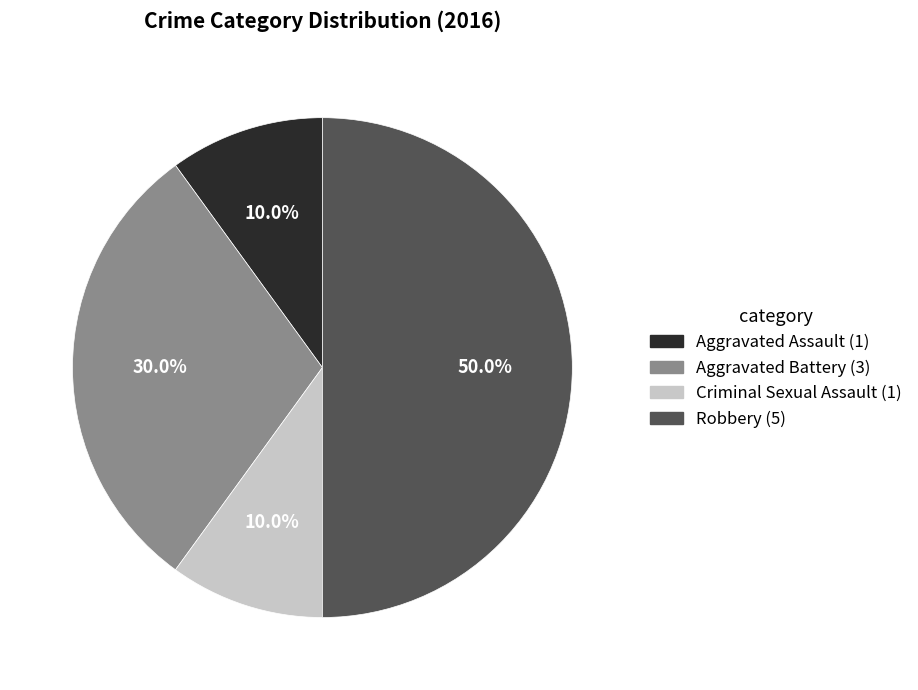

To the nearest percent, what is the combined percentage of Robbery and Aggravated Battery?

80%